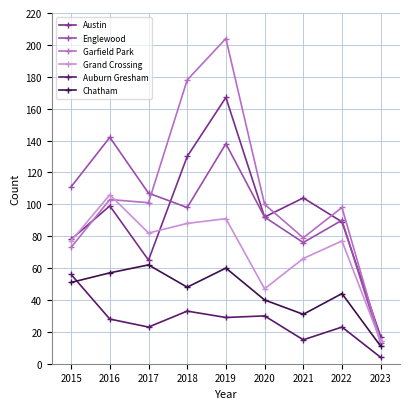

True or false: Garfield Park and Chatham intersect in this chart.

False